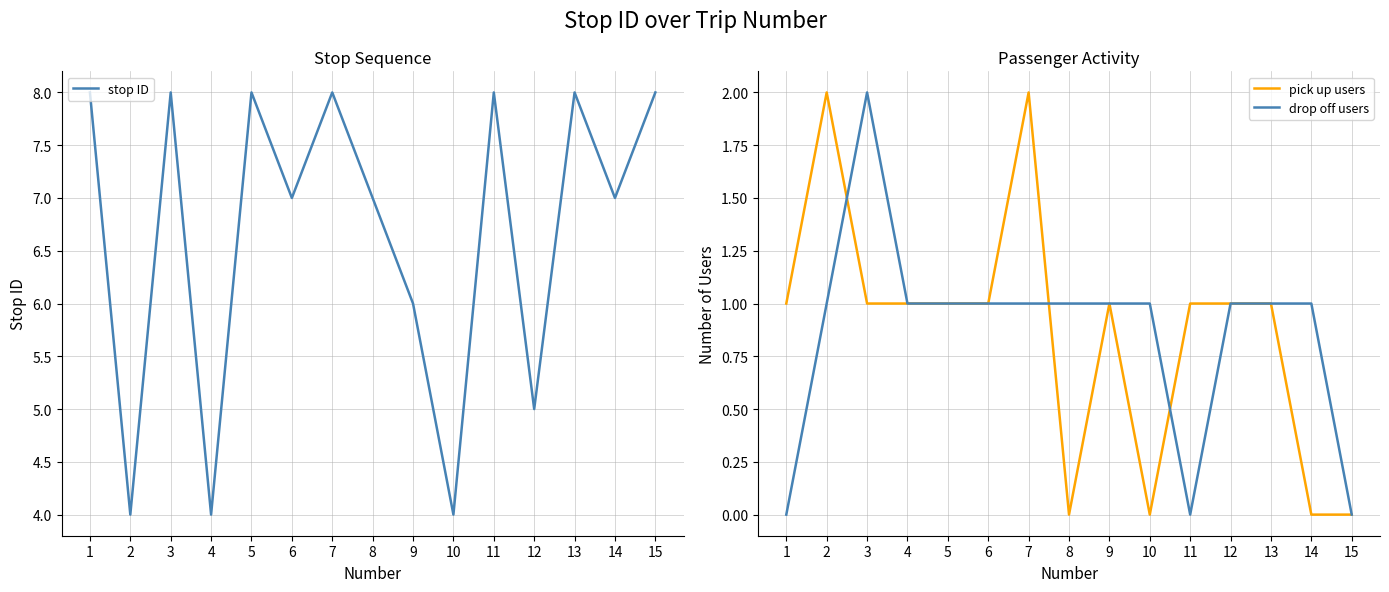

The value of drop off users at 12 is 0. True or false?

False